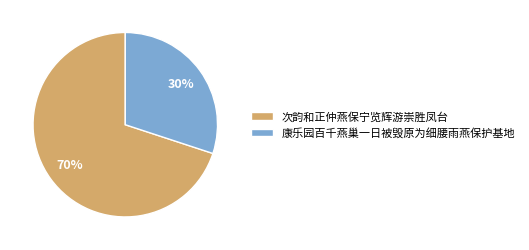

To the nearest percent, what portion does 康乐园百千燕巢一日被毁原为细腰雨燕保护基地 represent?

30%